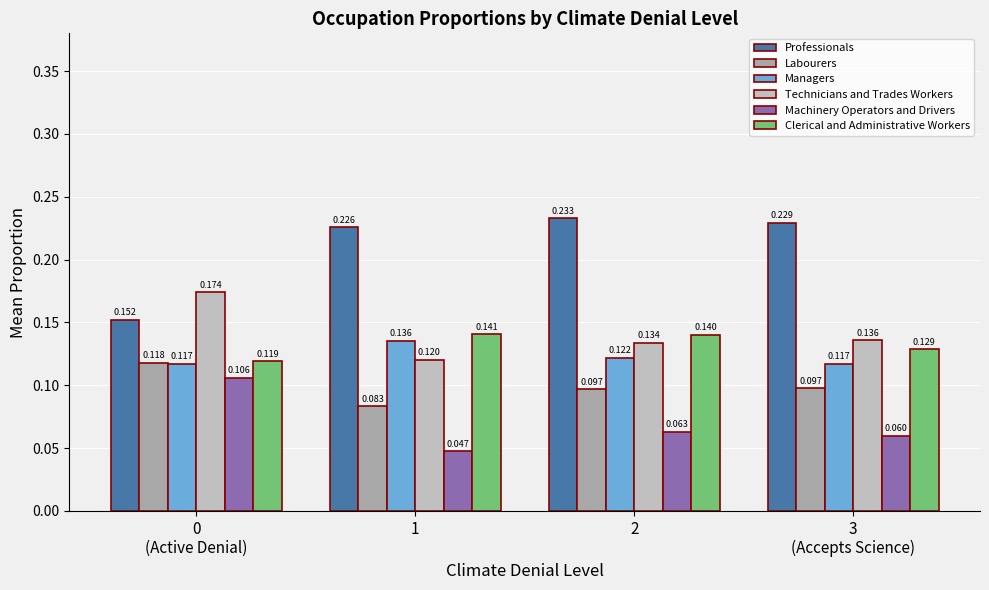

Rank the series by their maximum value, from highest to lowest.

Professionals, Technicians and Trades Workers, Clerical and Administrative Workers, Managers, Labourers, Machinery Operators and Drivers